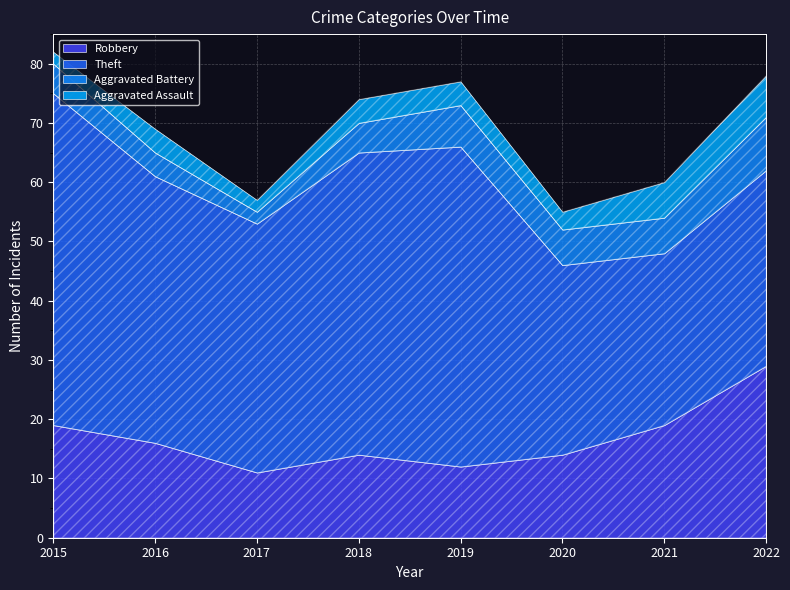

True or false: Theft and Robbery intersect in this chart.

False